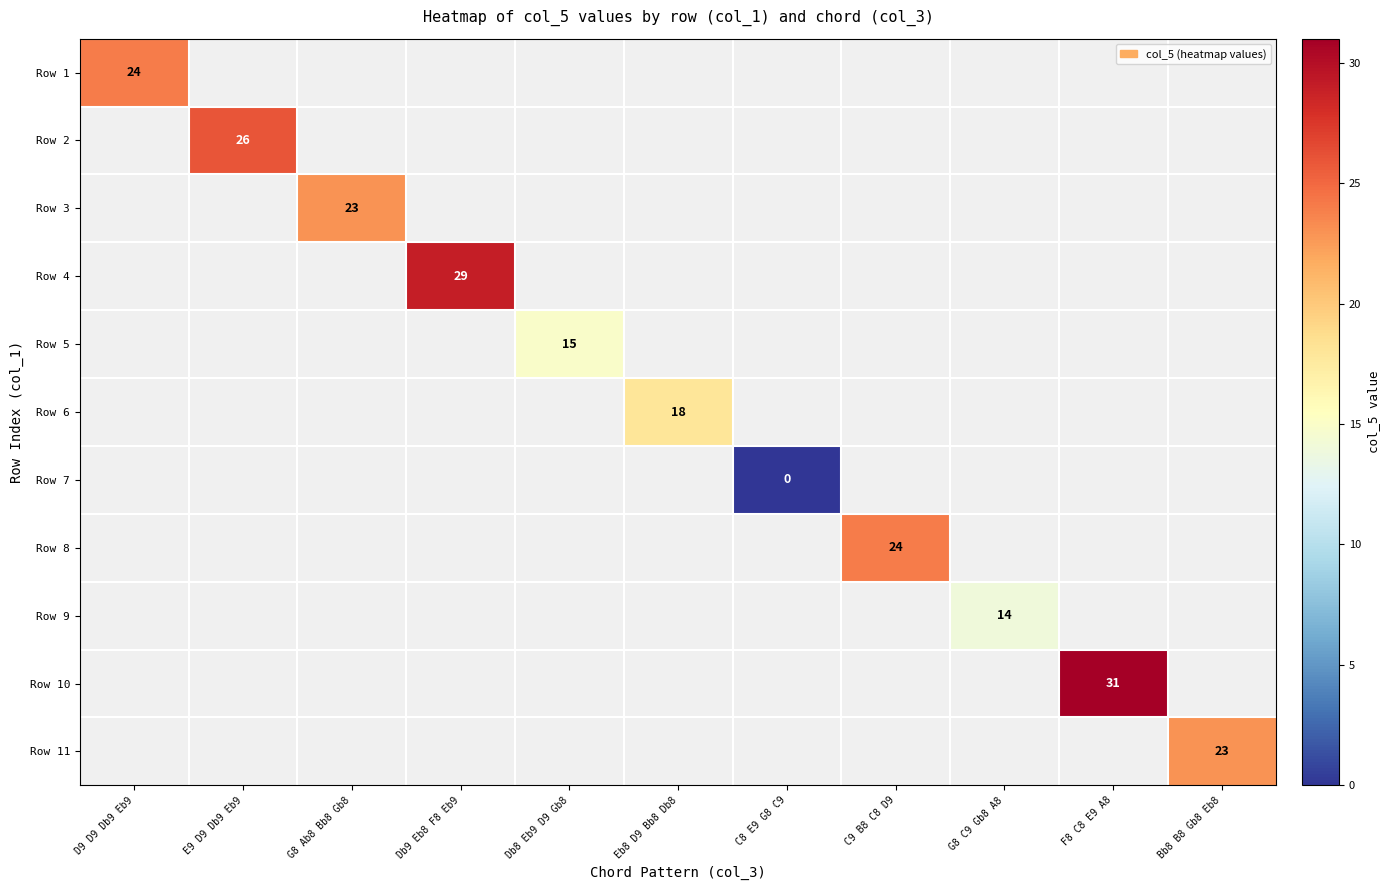

The value of Row 9 at G8 C9 Gb8 A8 is 14. True or false?

True